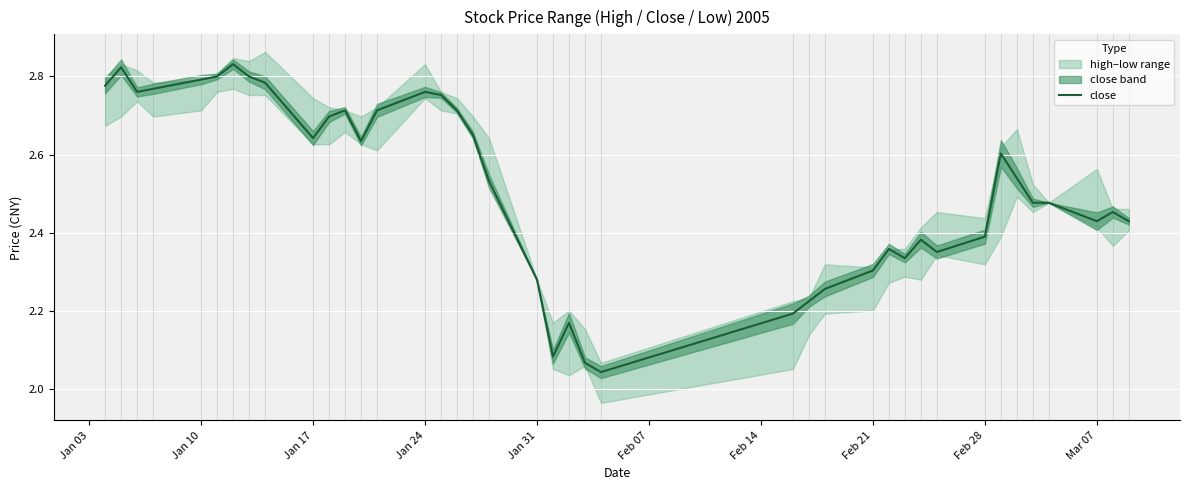

Is it true that close equals 2.8 at Jan 10?

True